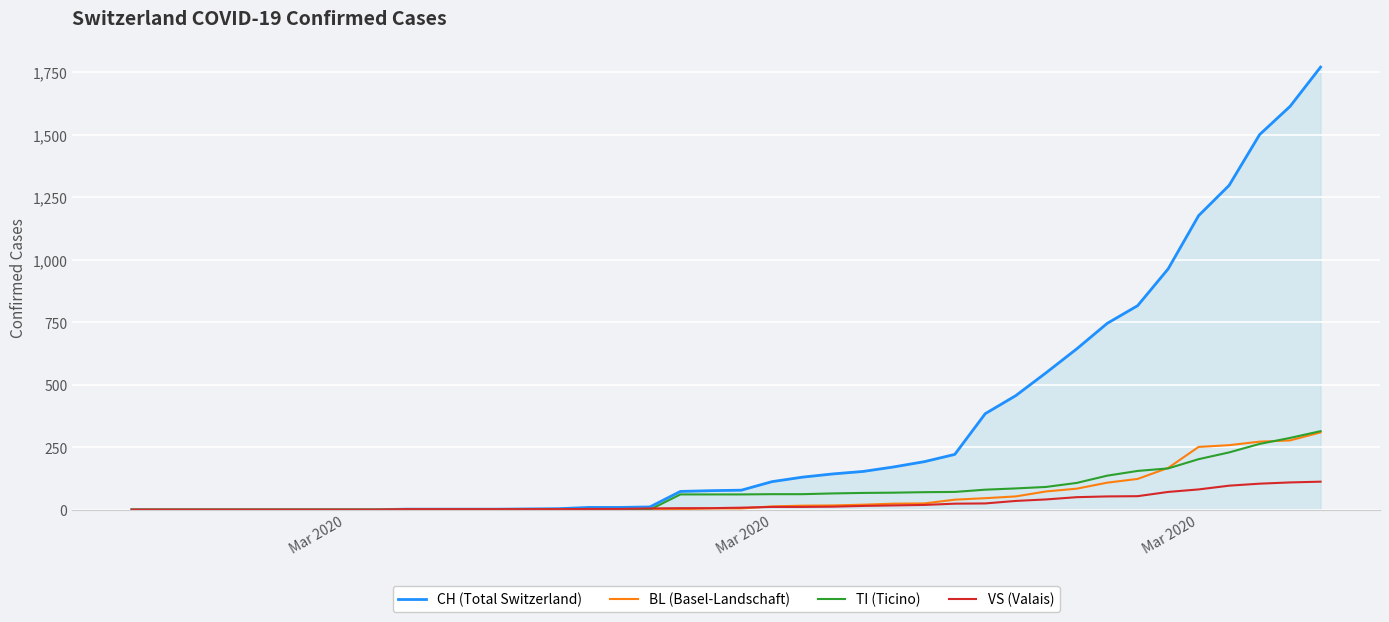

At how many categories does at least one series exceed 1478?

3